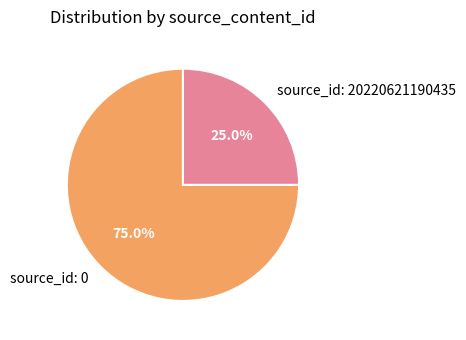

What is the largest slice in the pie chart?

source_id: 0